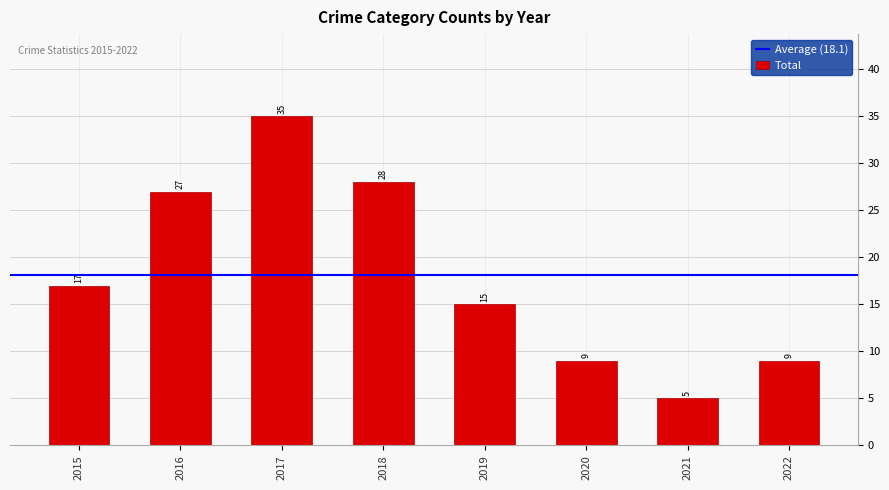

What value does the data have at 2020, to the nearest 10?

10